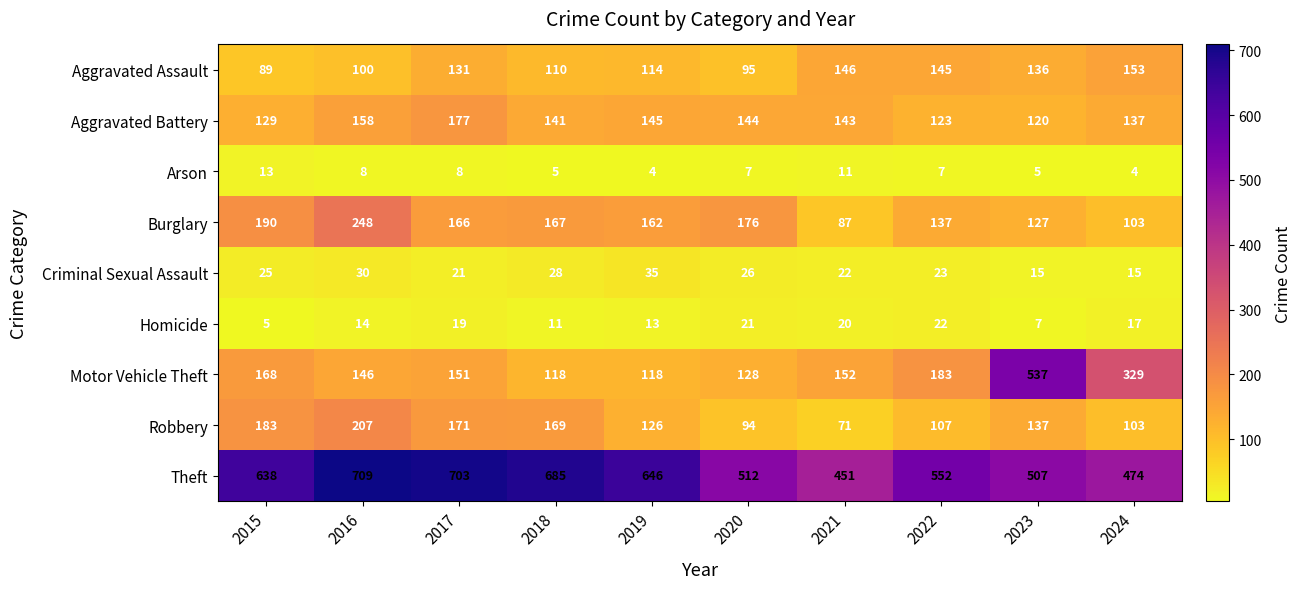

What is the sum of the Homicide values at 2023 and 2022?

29